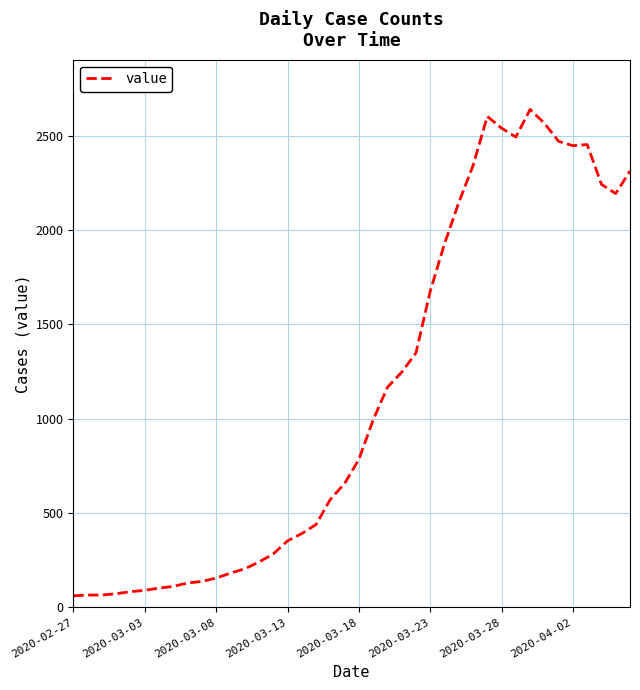

What is the sum of all values?

44971